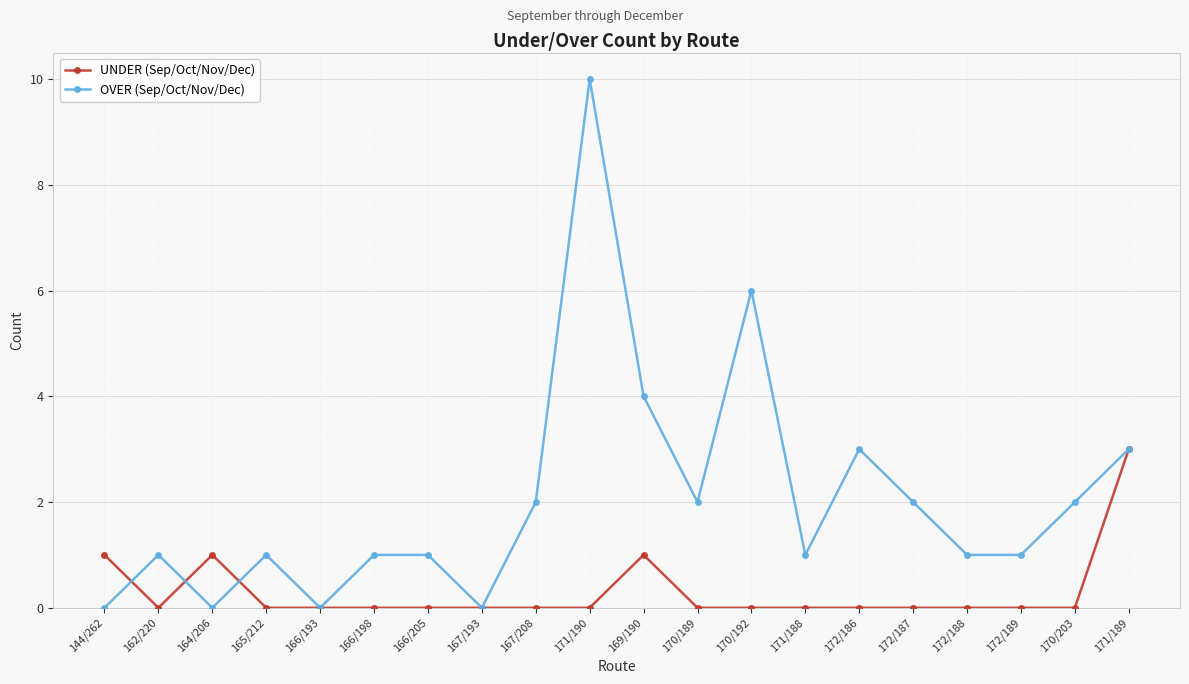

Which series has the largest total across all categories?

OVER (Sep/Oct/Nov/Dec)